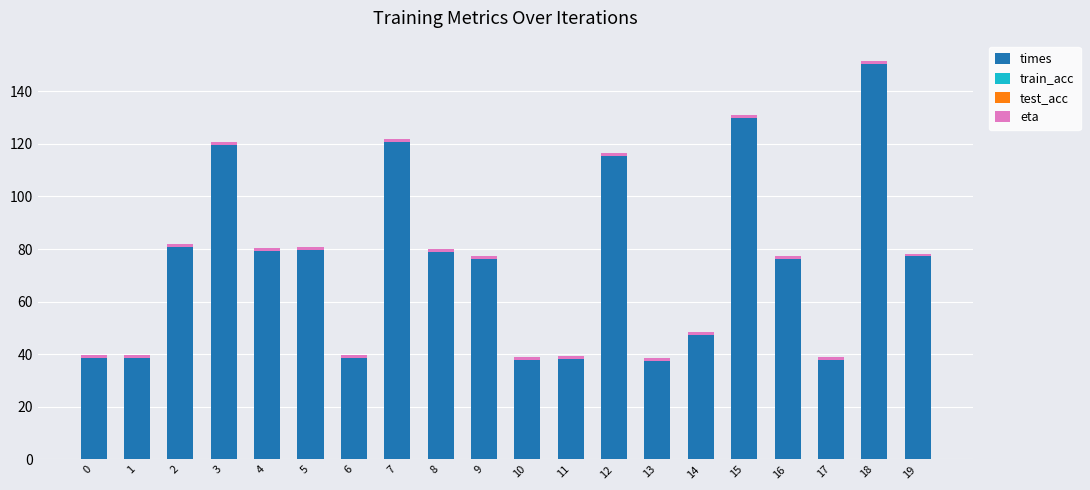

Are the bars grouped side by side (vs. stacked)?

No